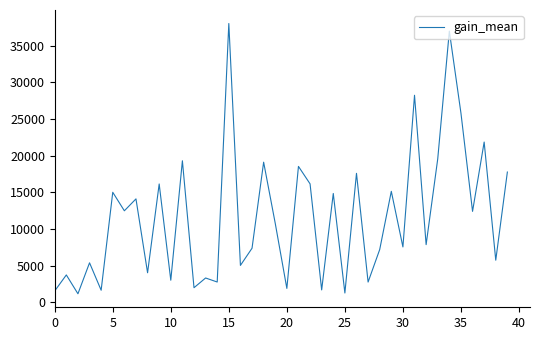

What is the minimum value shown in the chart?

1167.4